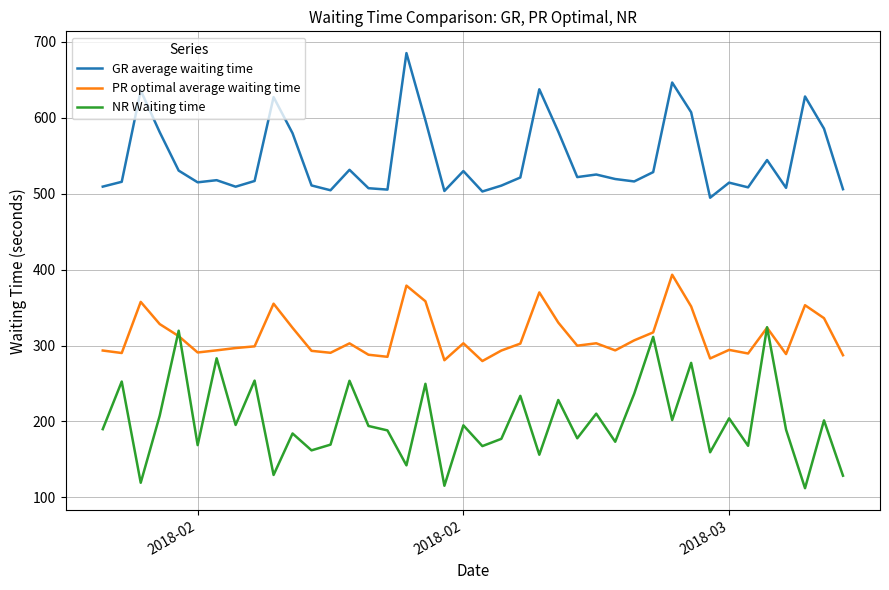

Which series ends up on top after the final intersection of NR Waiting time and PR optimal average waiting time?

PR optimal average waiting time